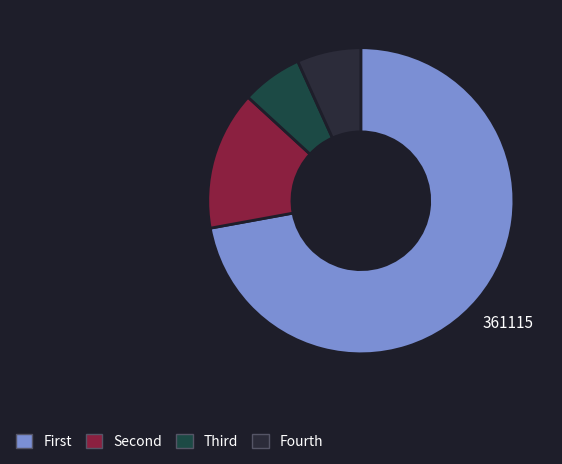

How many segments does this pie chart have?

4